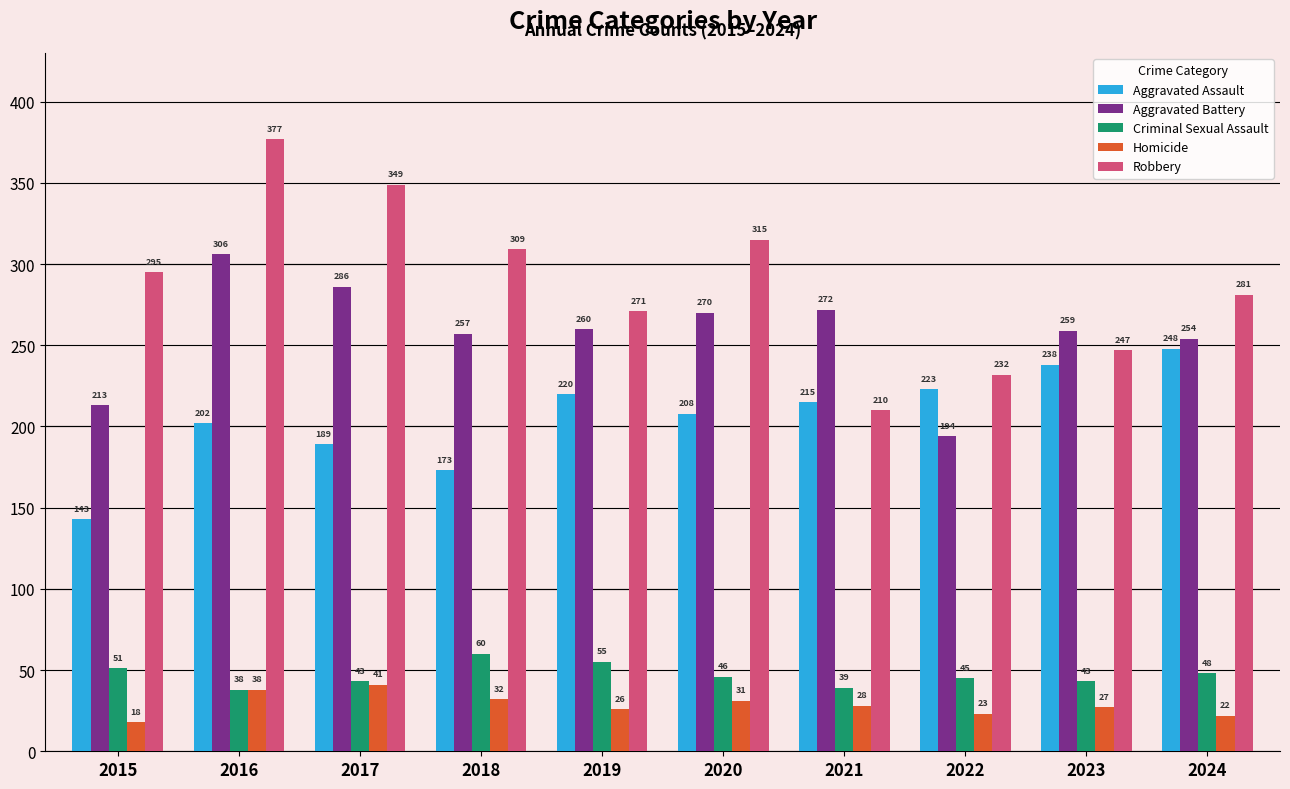

What is the spread (max minus min) of values at 2022?

209